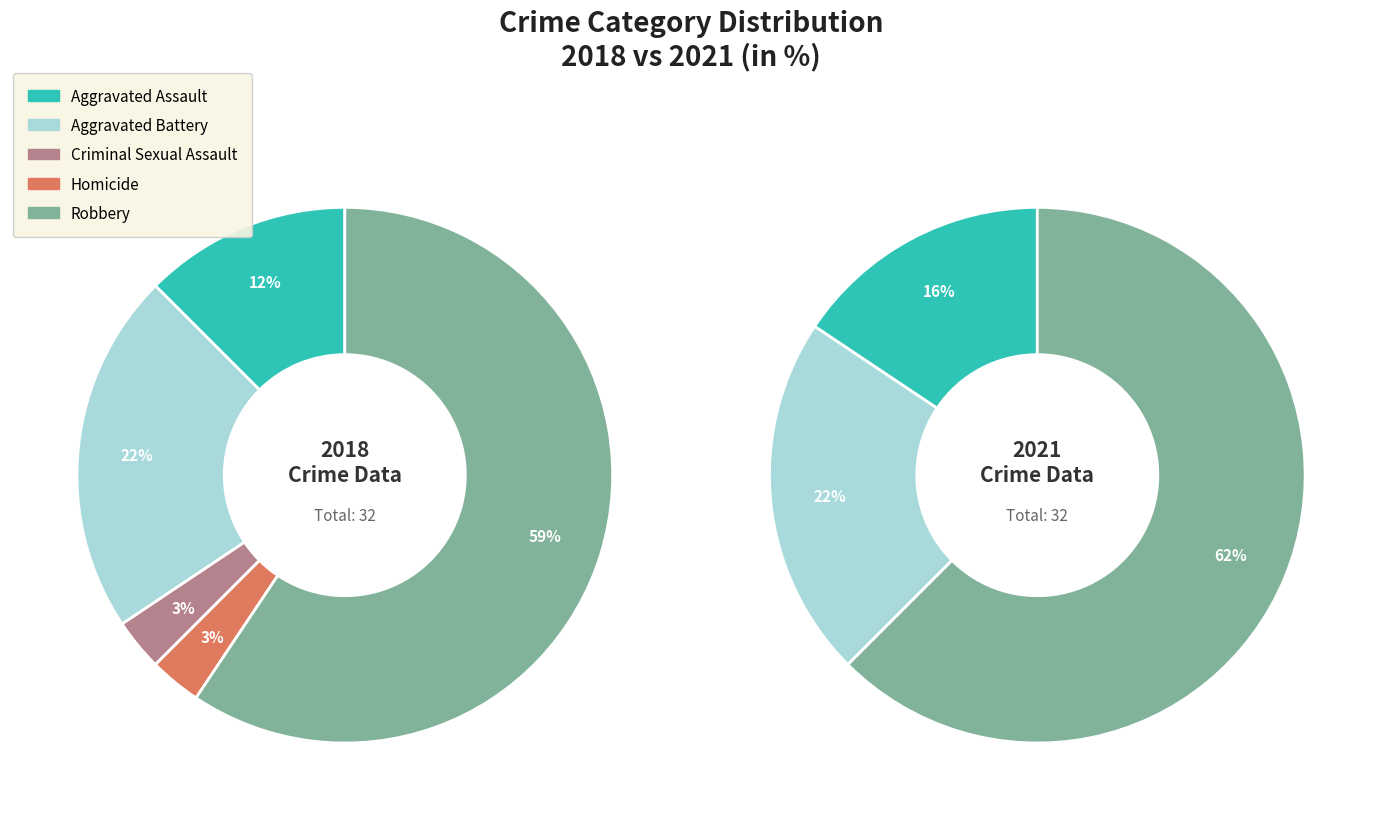

What is the total percentage of 2 and 4?

62.5%